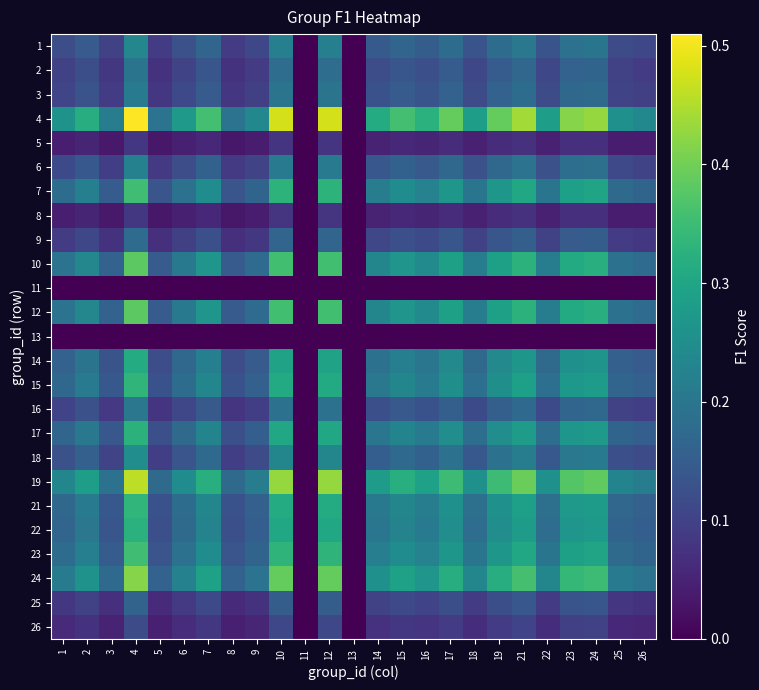

What is the greatest value displayed?

0.5